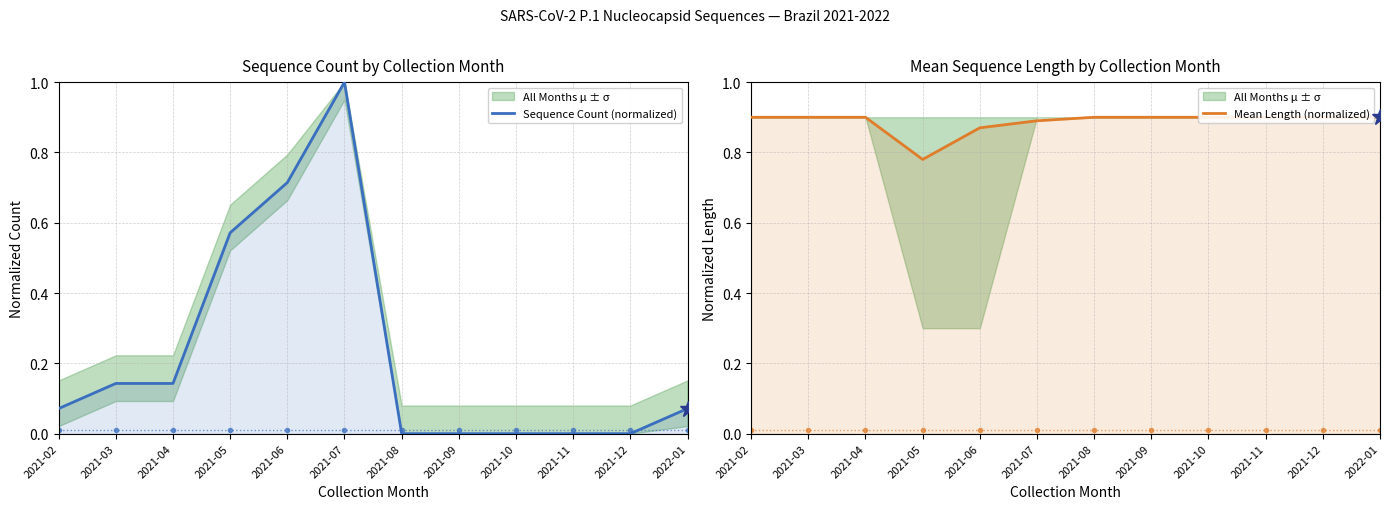

Which category has the highest value across all series?

2021-07